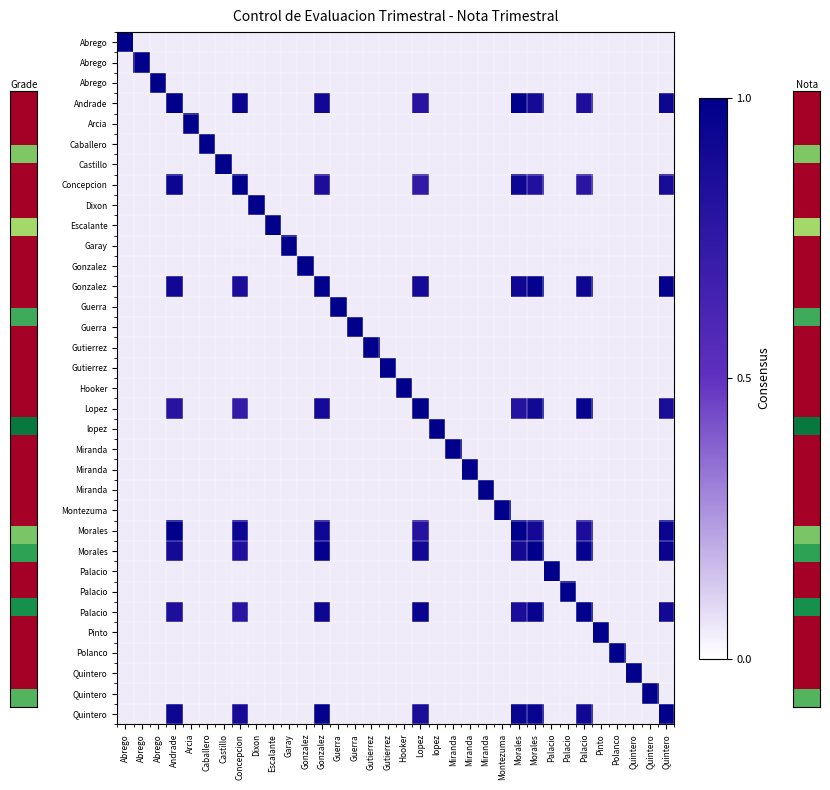

What is the total value across all series at Concepcion?

8.2